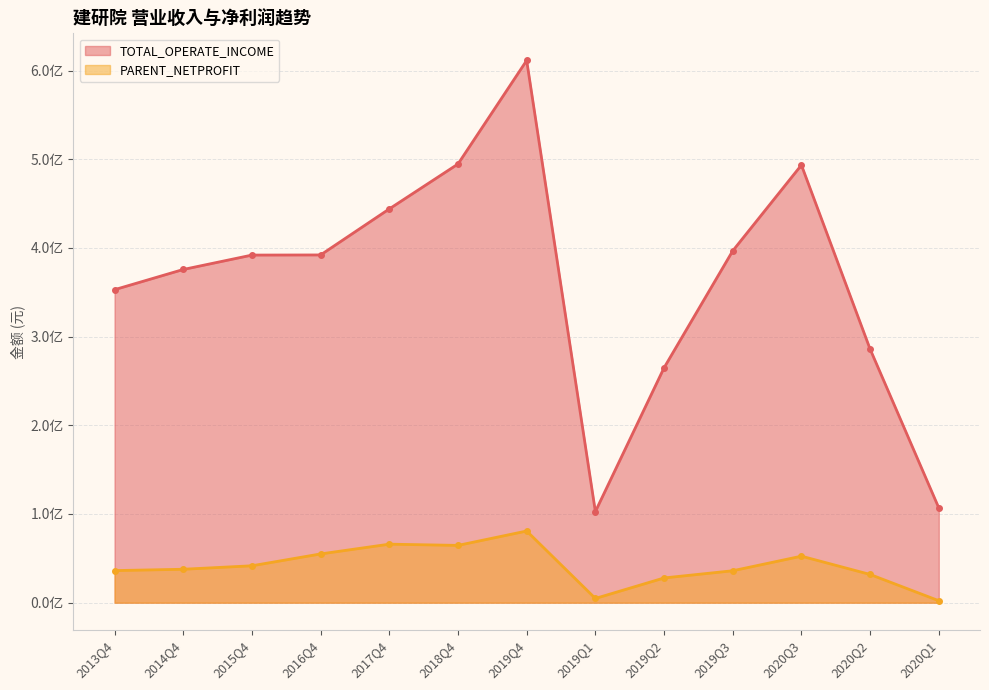

What is the spread (max minus min) of values at 2019Q4?

530561131.7